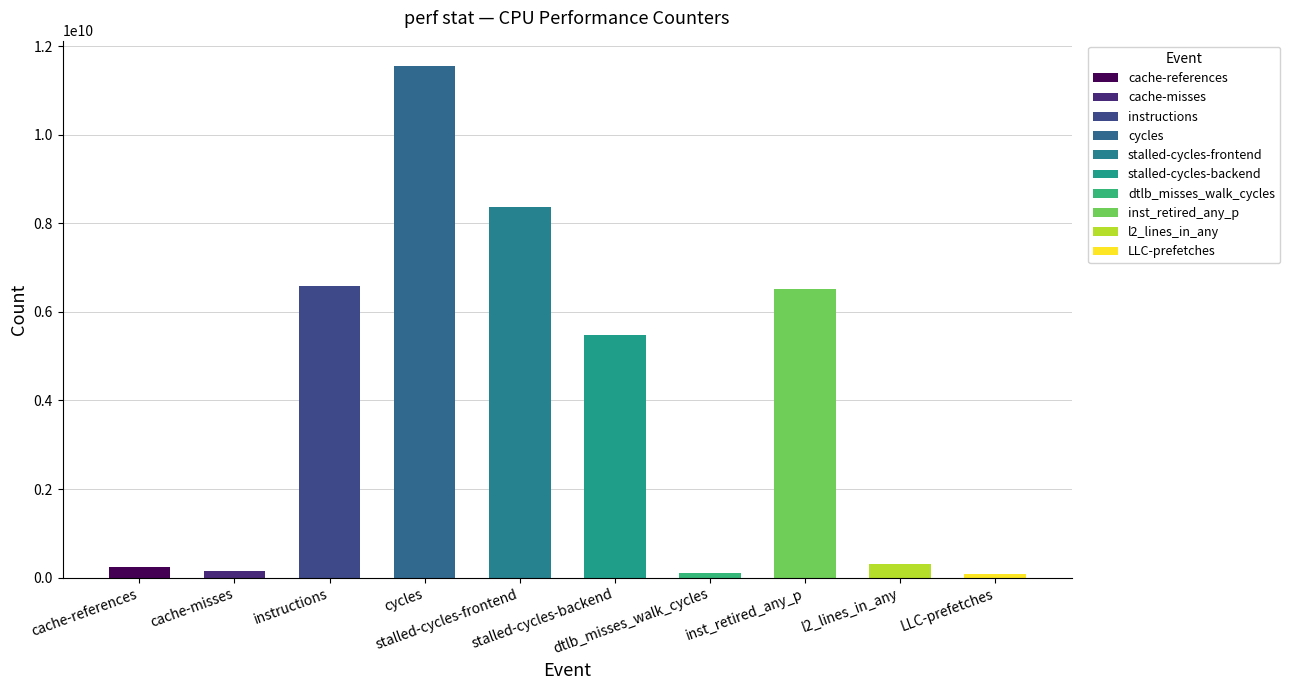

What is the greatest value displayed?

11543786326